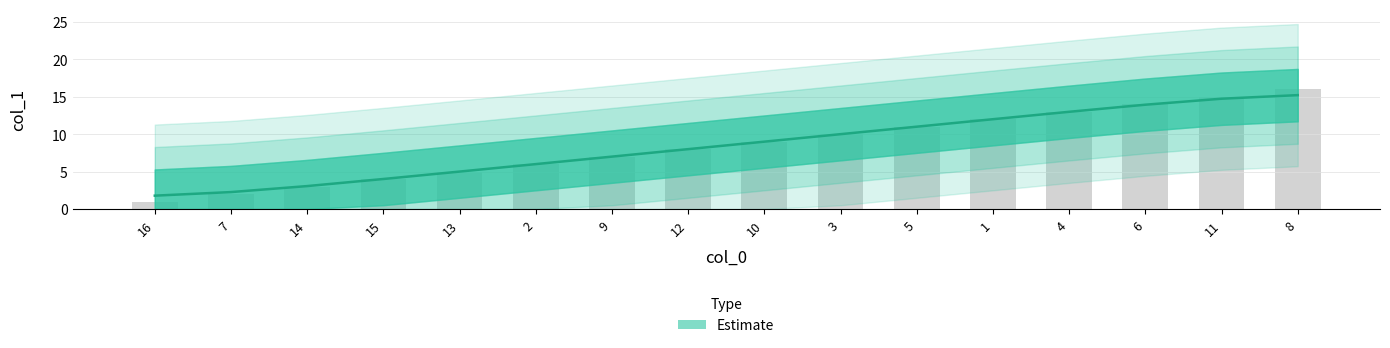

What position from the right is 6?

3